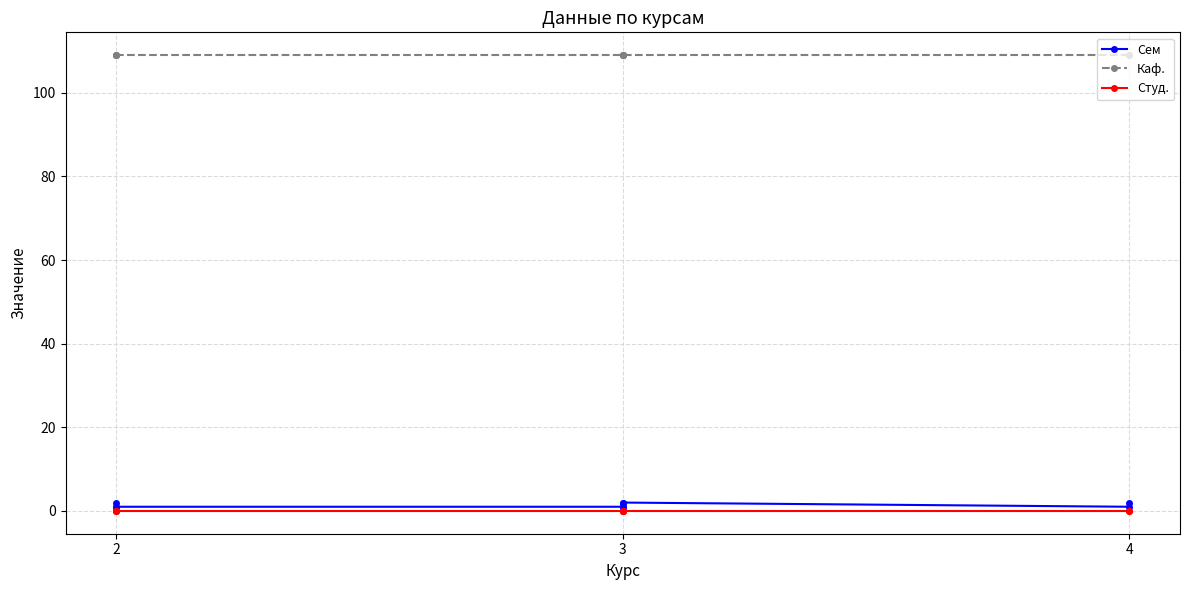

Between 4 and 2, which is larger?

2